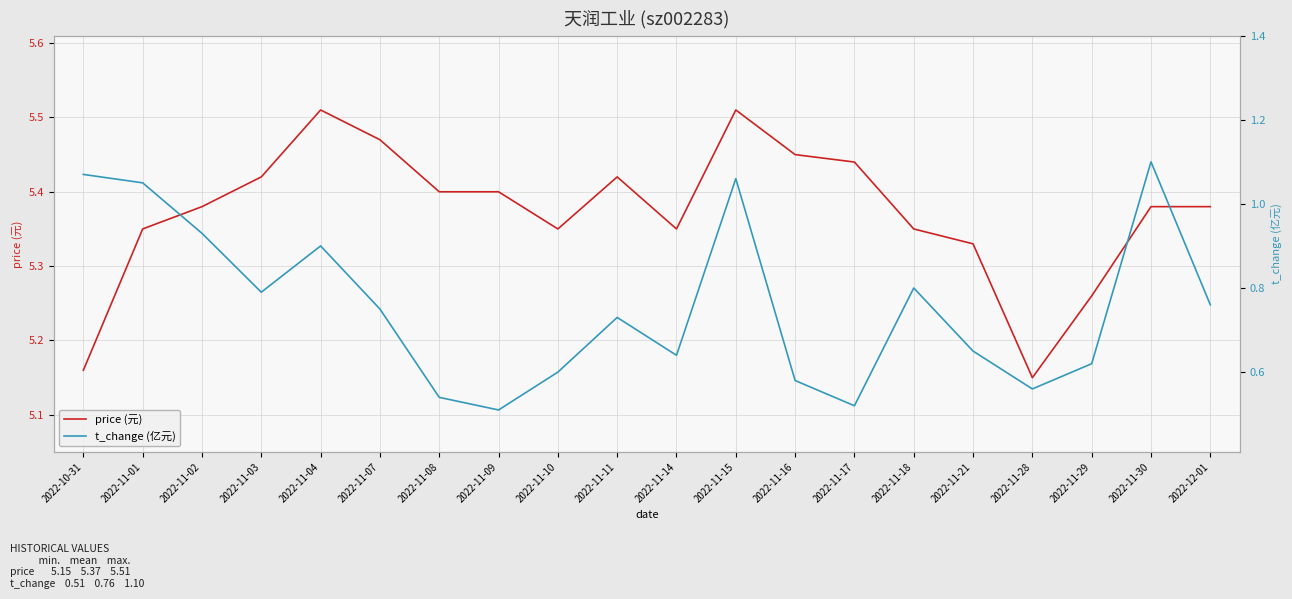

The price series shows 9.1 at 2022-11-28. True or false?

False